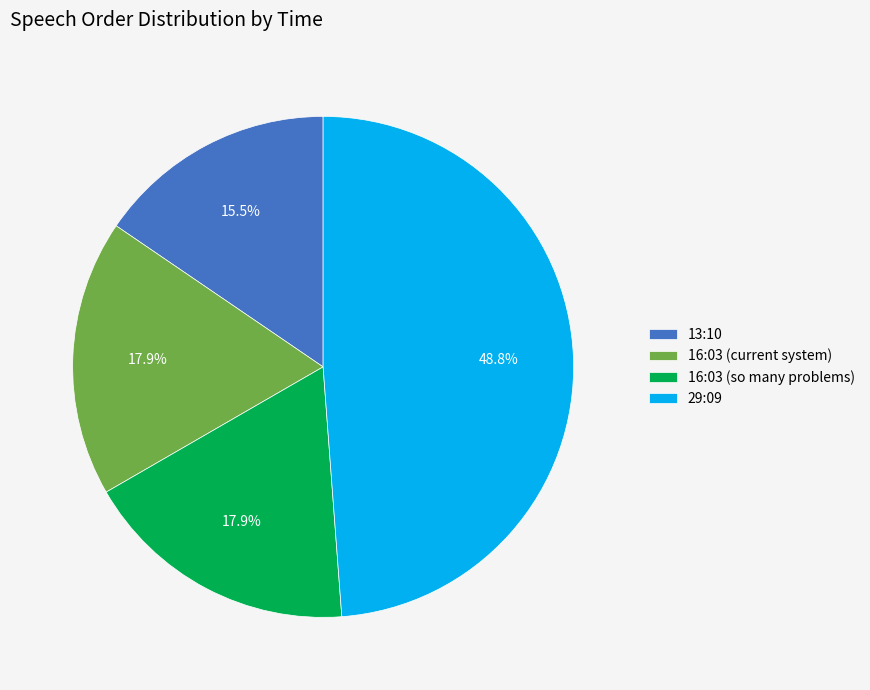

Is there a majority slice in this chart?

No